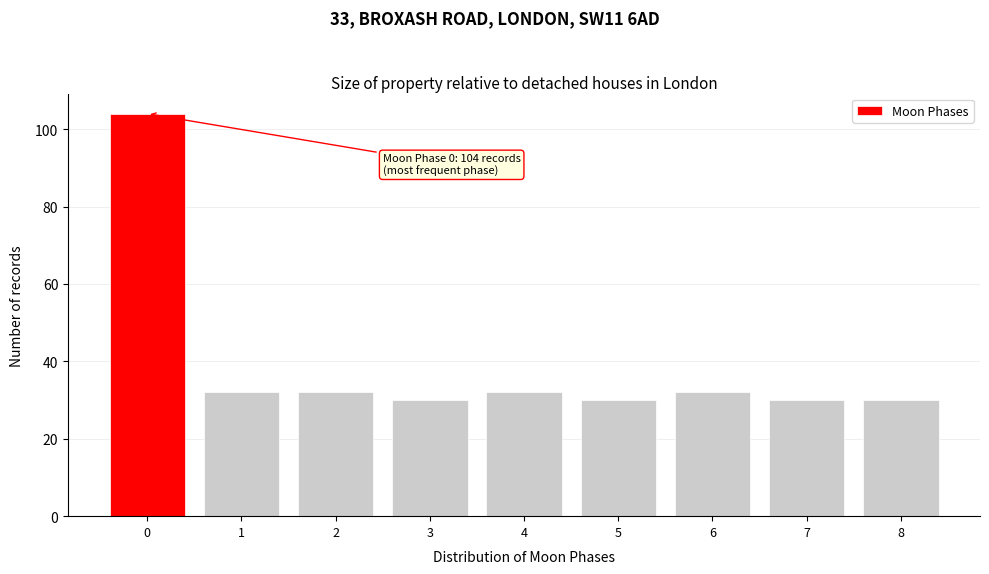

Reading left to right, extract all data points from this chart.

104	32	32	30	32	30	32	30	30